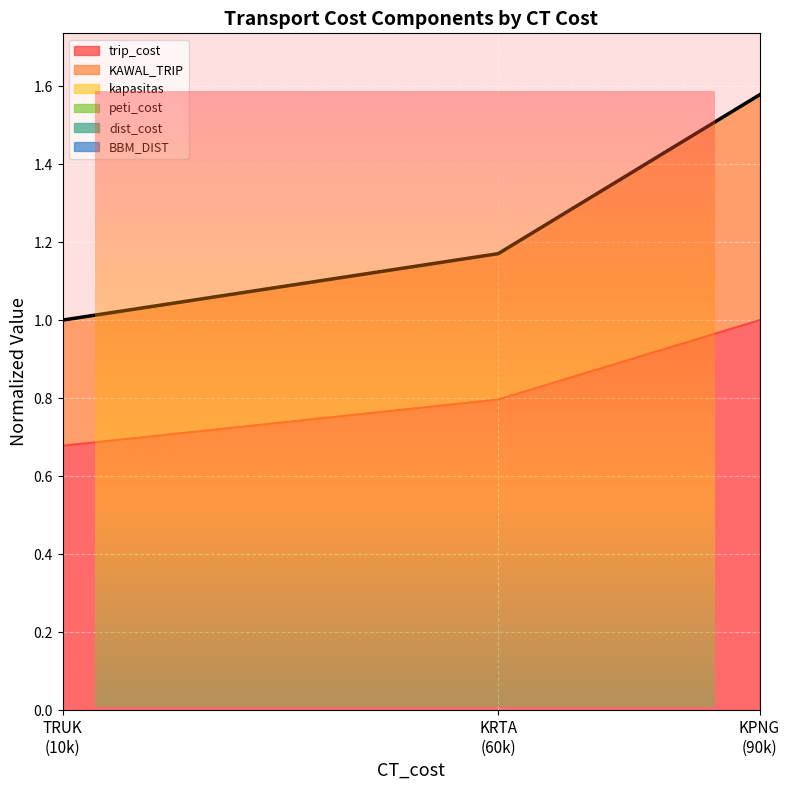

What is the difference between the highest and lowest values at KRTA (60k)?

0.4